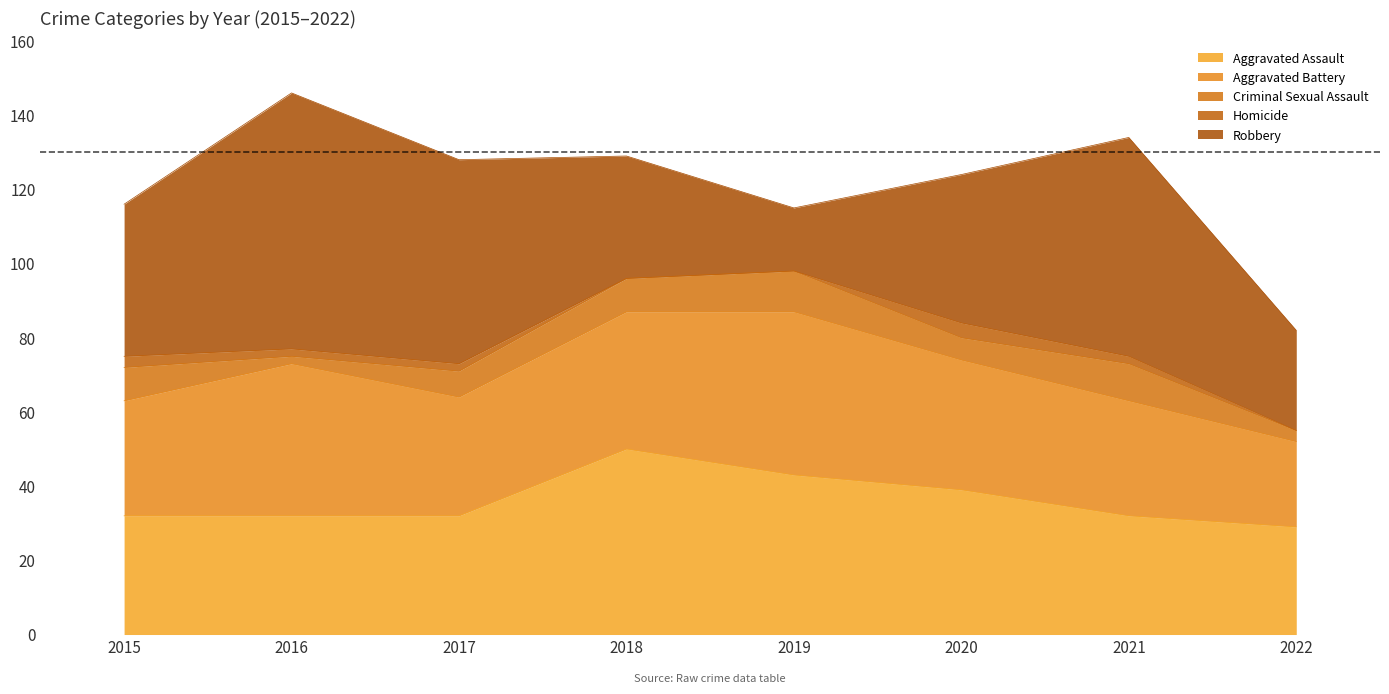

How many data points in Criminal Sexual Assault are less than 9?

4